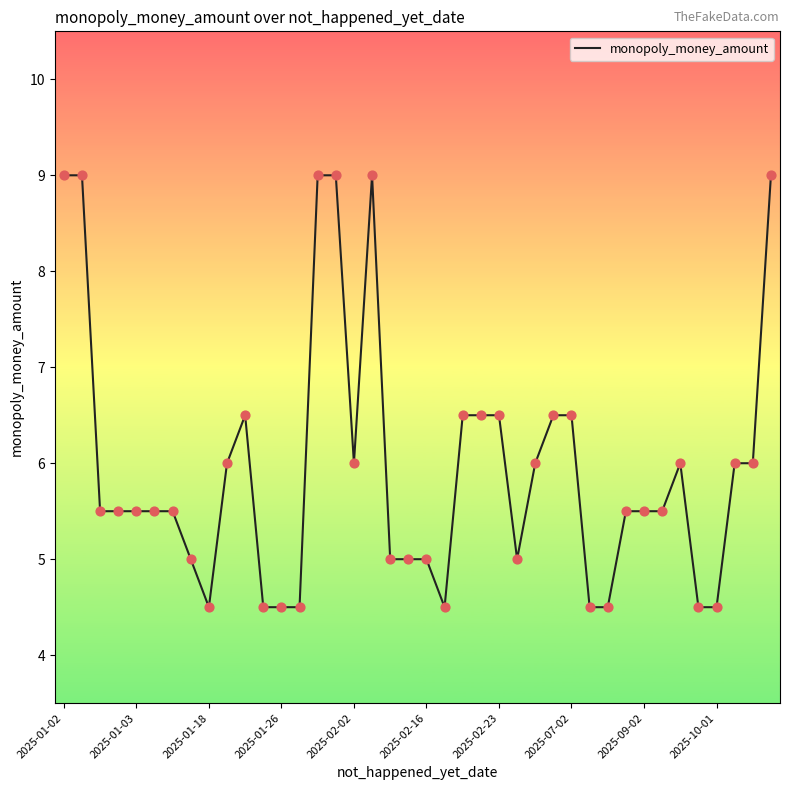

What is the smallest value displayed?

4.5